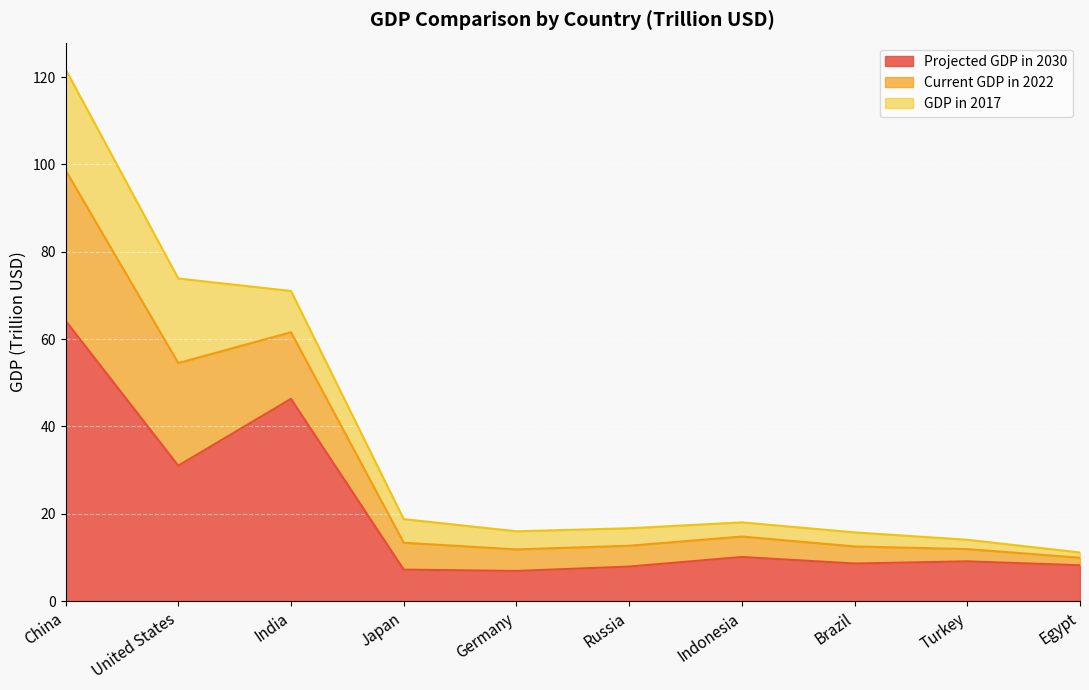

The value of Projected GDP in 2030 at Egypt is 8.2. True or false?

True